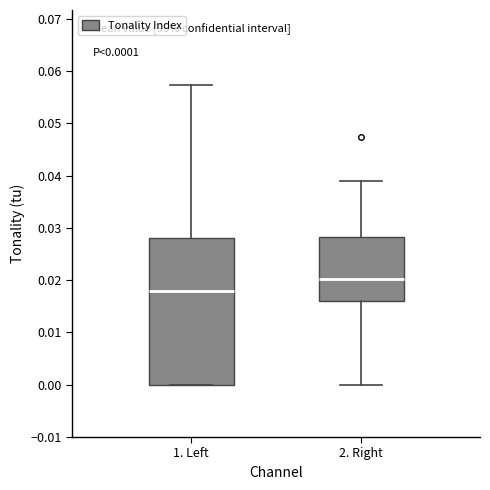

Comparing the boxes themselves (not the whiskers), which one is the tallest?

1. Left